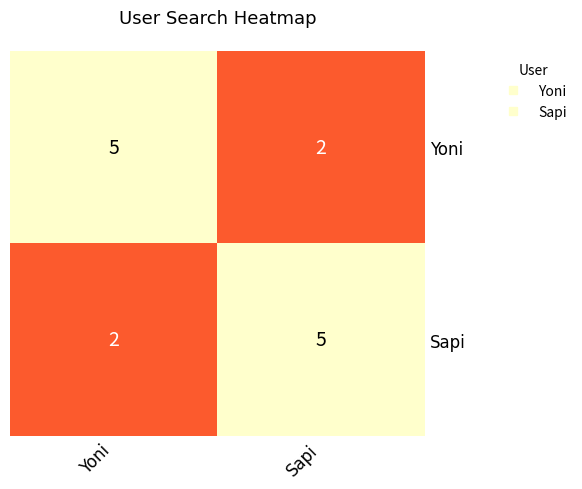

What is the total value across all series at Sapi?

7